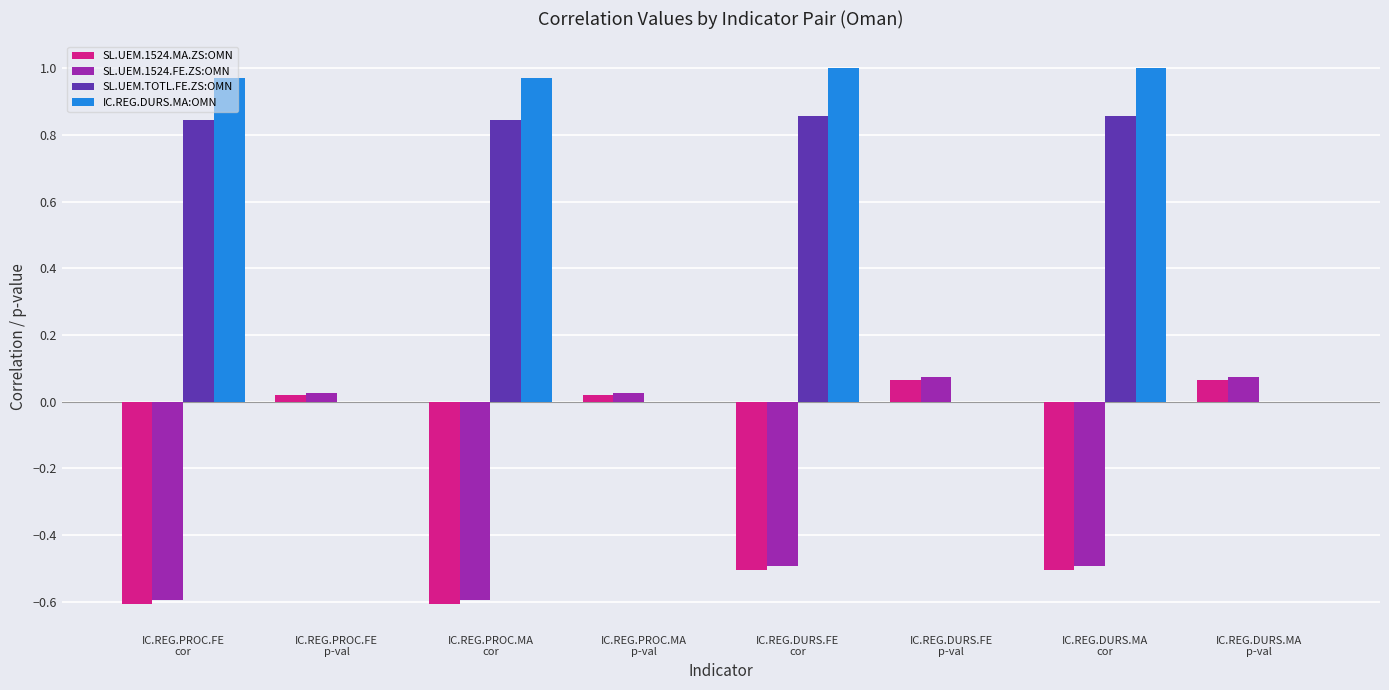

What is the highest value of the IC.REG.DURS.MA:OMN series?

1.0